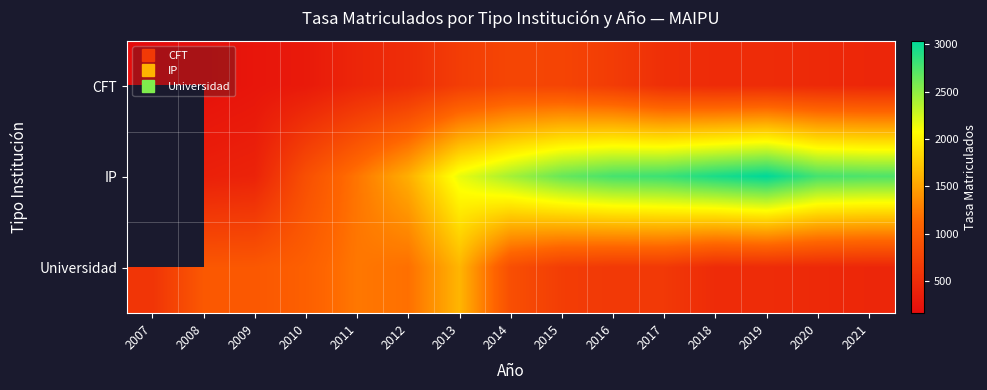

Rank the series by their average value, from lowest to highest.

CFT, IP, Universidad